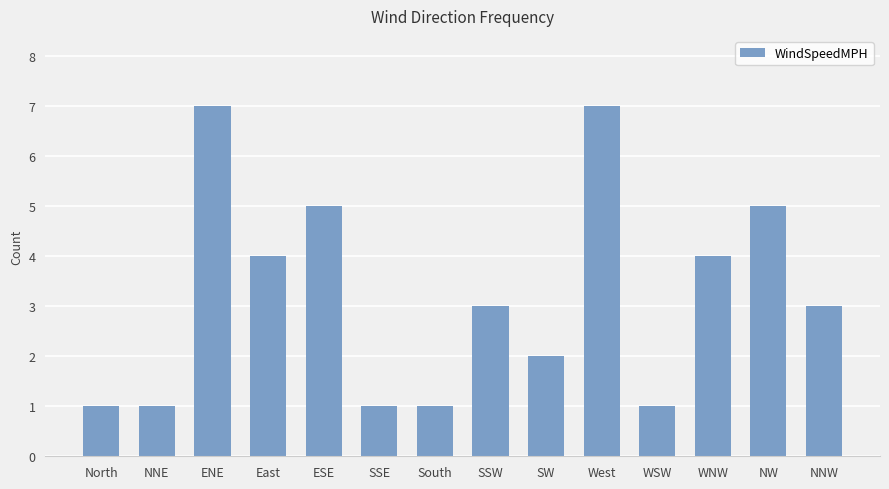

What is the difference between the values at ENE and South?

6